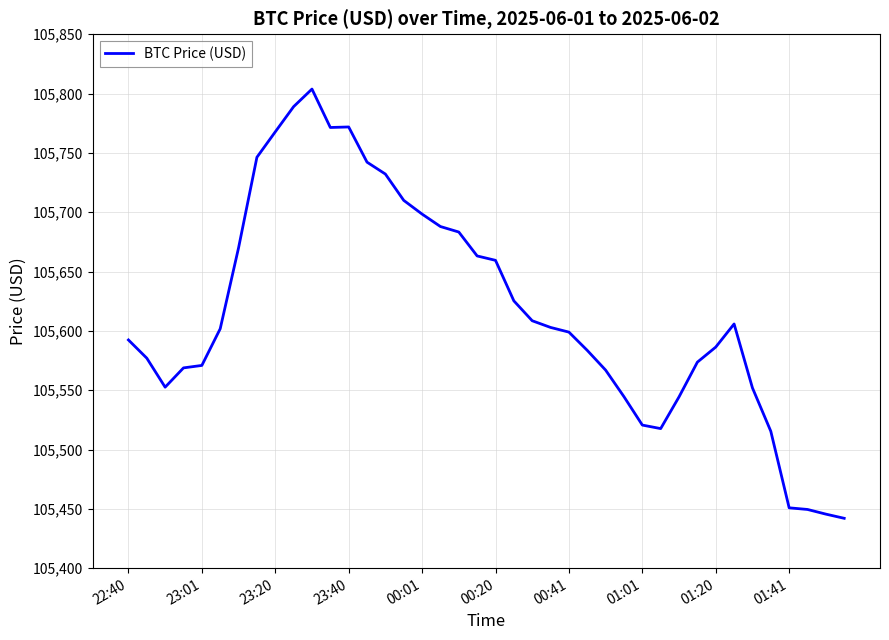

What is the maximum value shown in the chart?

105803.8